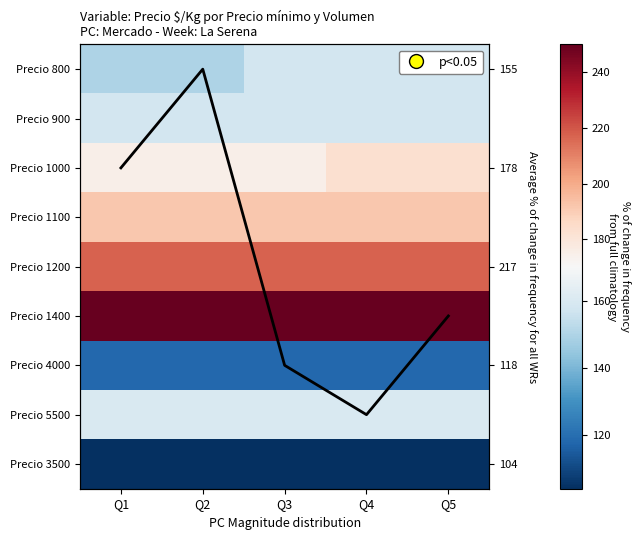

True or false: Precio 1100 has a value of 316 at Q2.

False